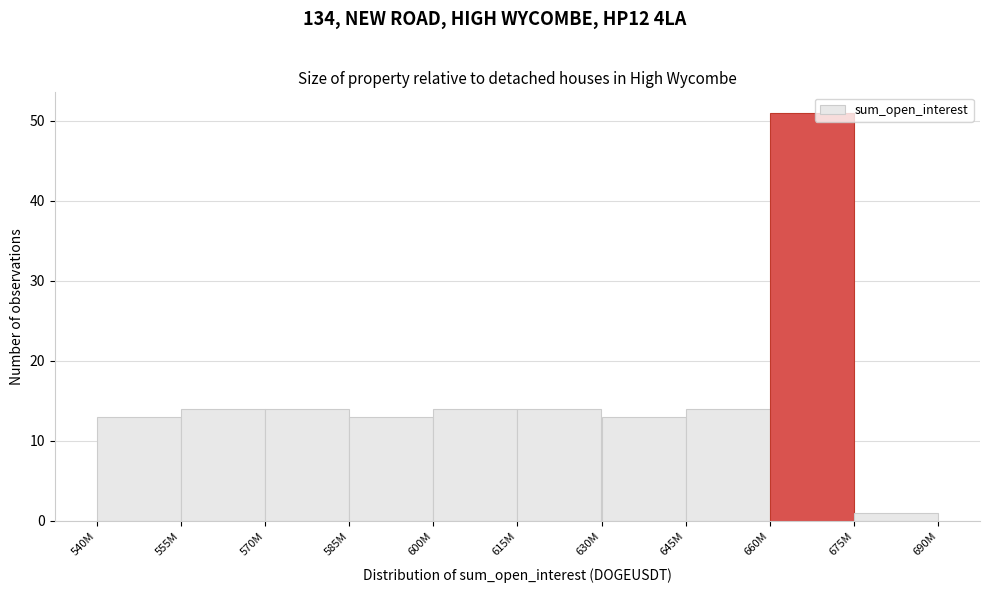

Reading left to right, extract all data points from this chart.

540M=13	555M=14	570M=14	585M=13	600M=14	615M=14	630M=13	645M=14	660M=51	675M=1